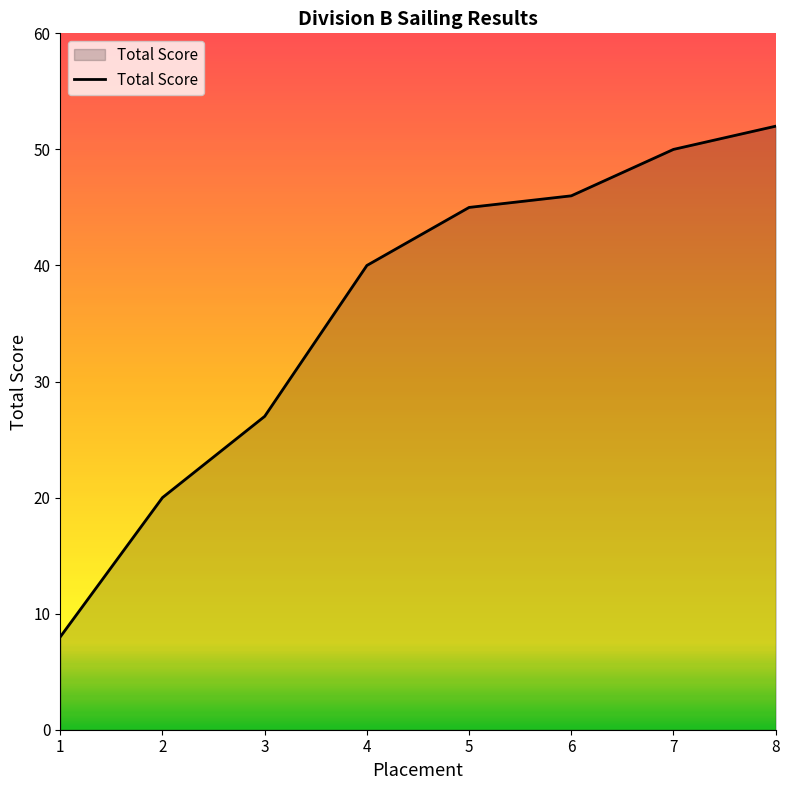

Does the chart display data point markers on the line(s)?

No